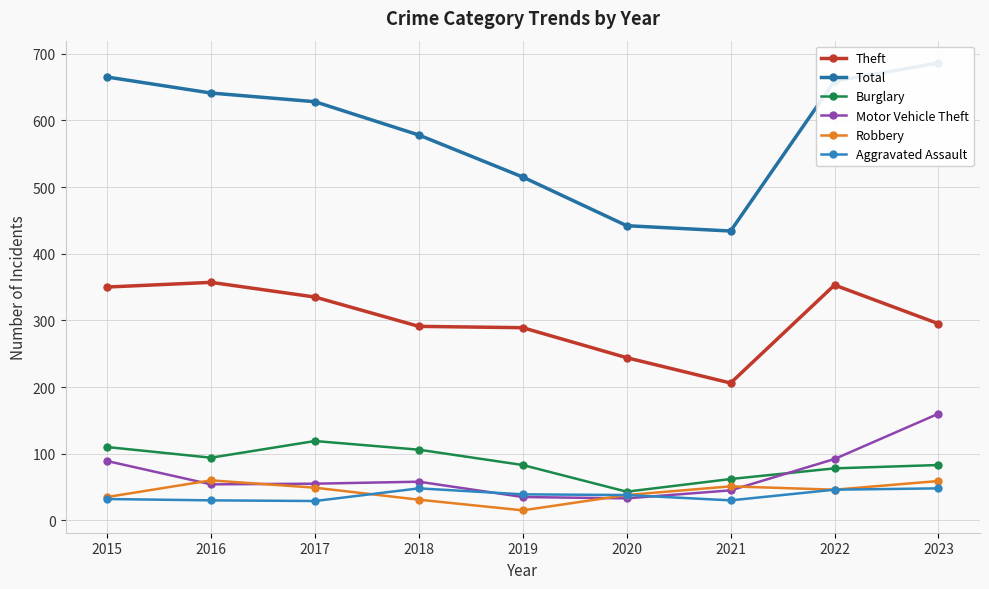

Between 2020 and 2021, which series saw the biggest shift?

Theft